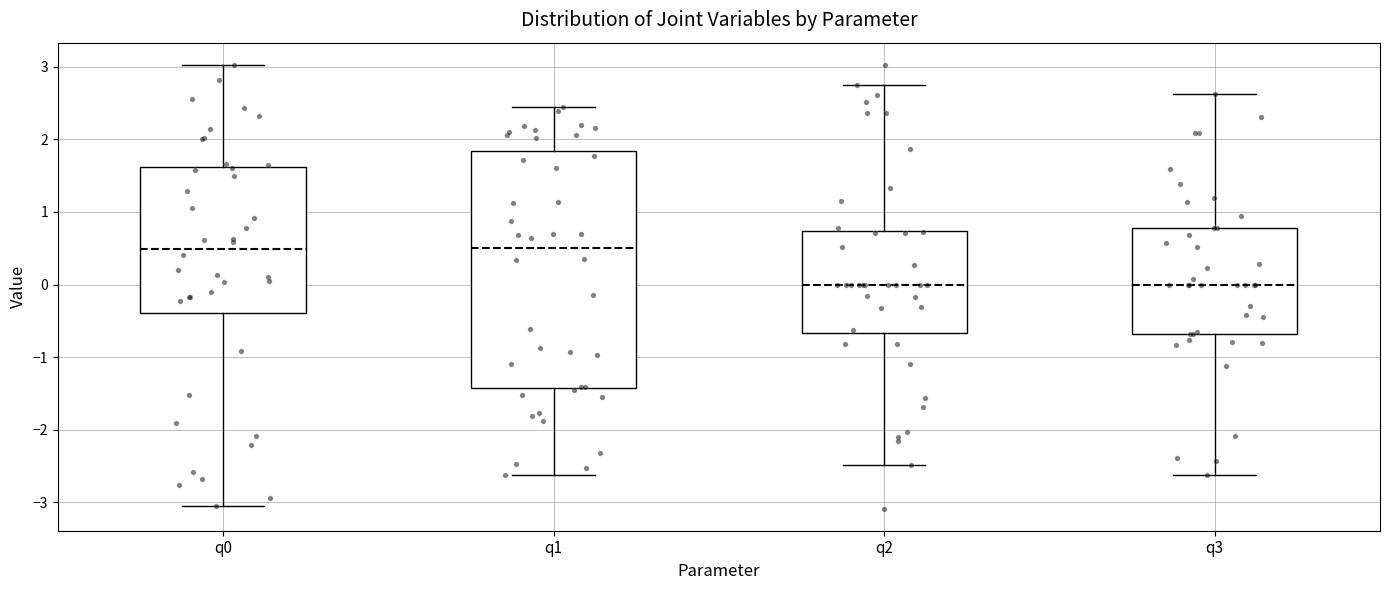

Which box is the tallest, from its lower edge to its upper edge?

q1